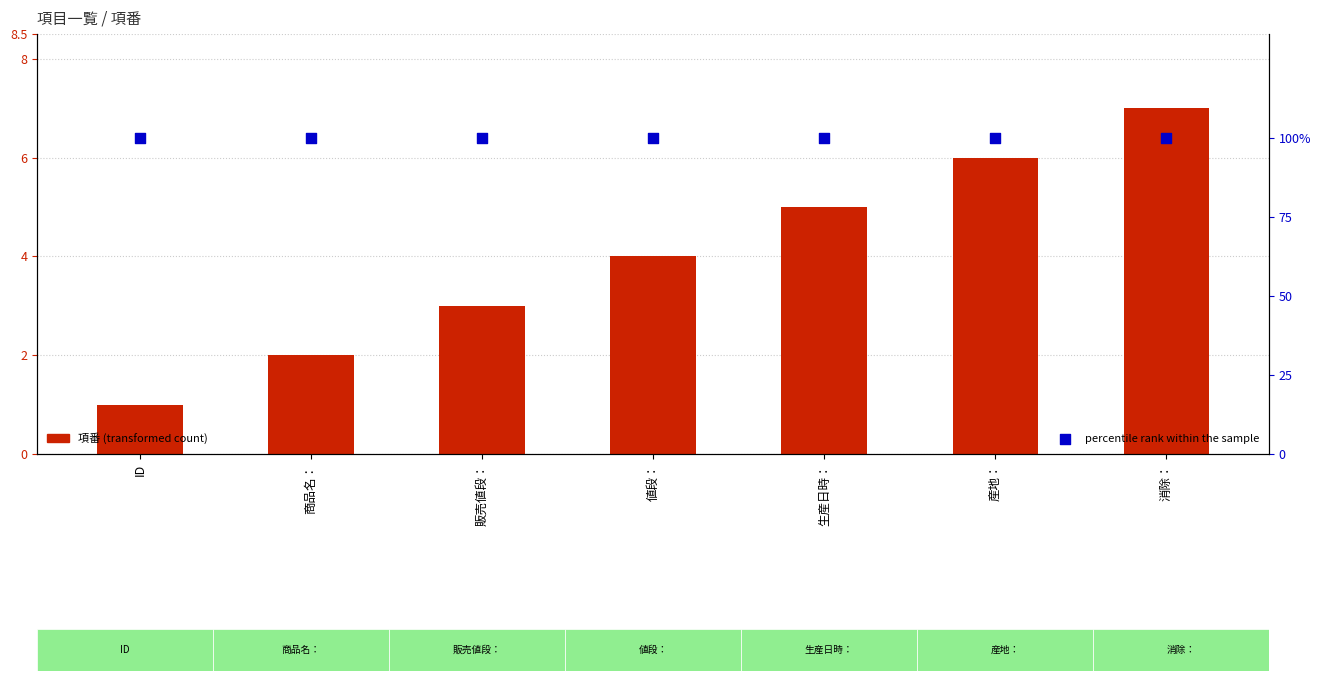

Which series has the widest spread of Y values?

項番